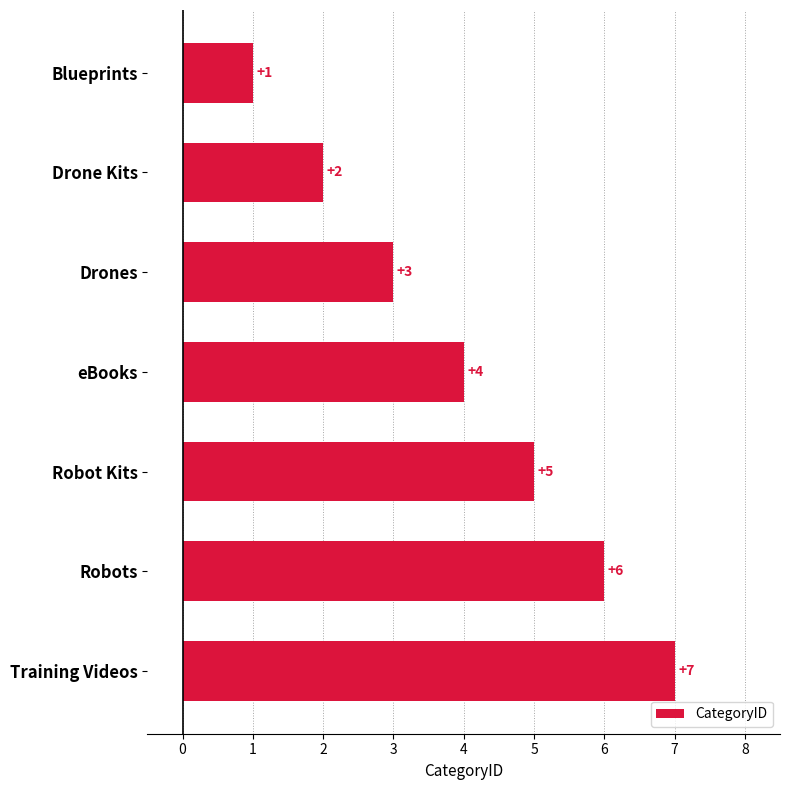

The value at Training Videos is 10. True or false?

False